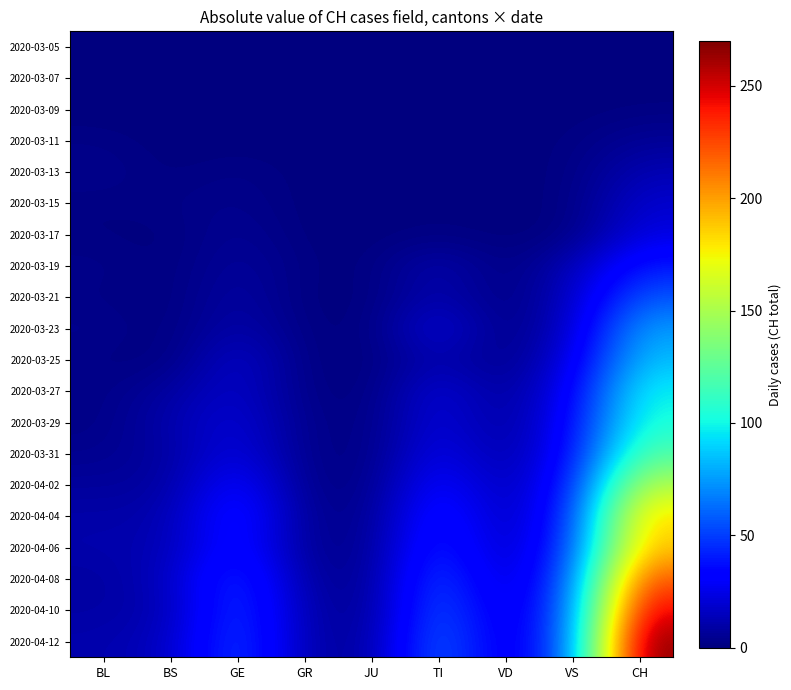

Which has a higher value, VS or BS?

VS